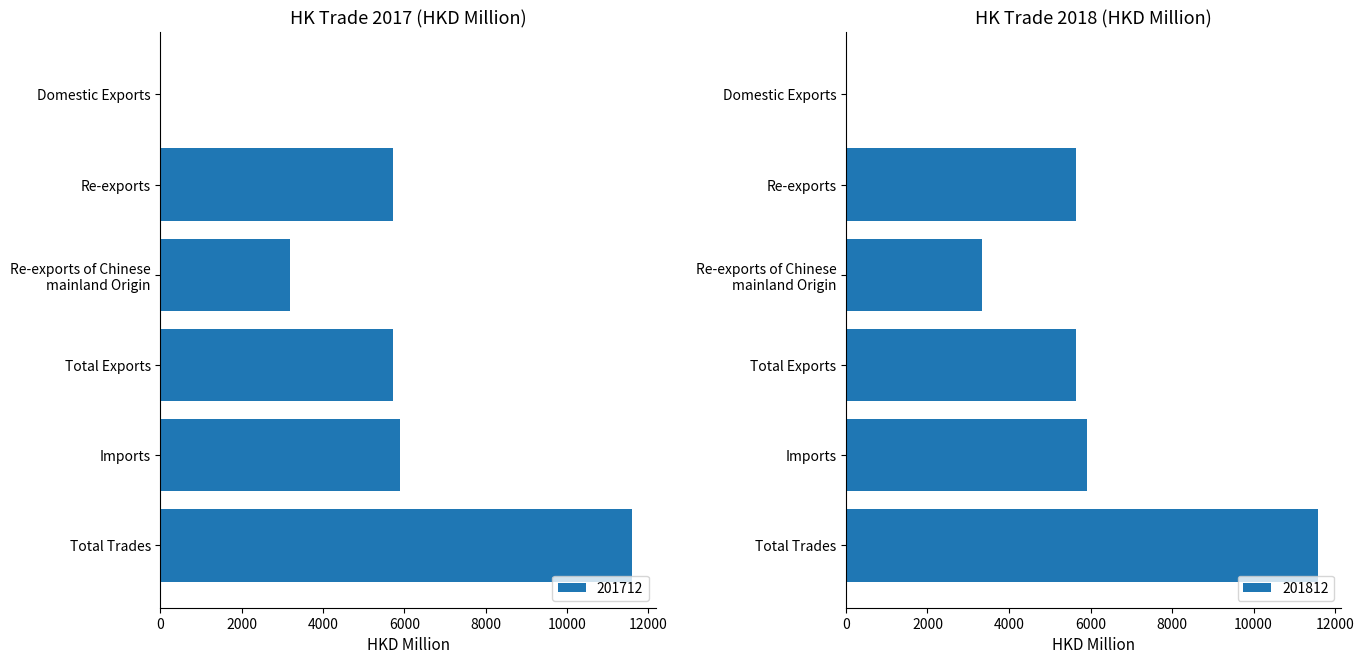

Rank the series at Re-exports of Chinese
mainland Origin from highest to lowest value.

201812, 201712